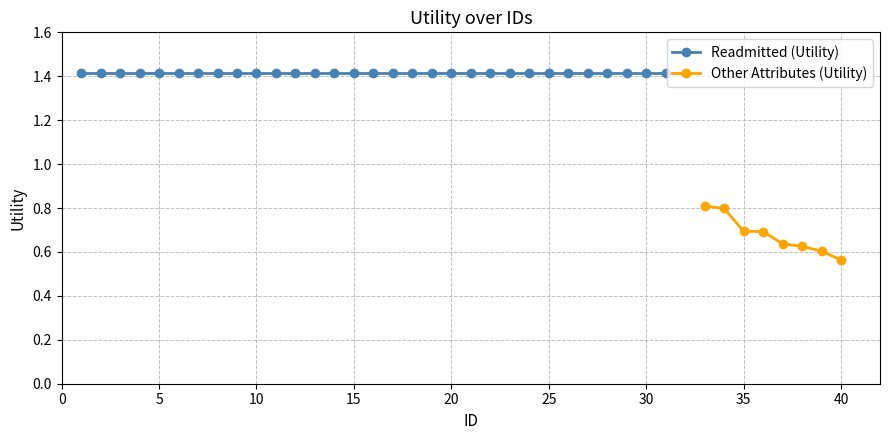

Which series has the largest range (max minus min)?

Other Attributes (Utility)